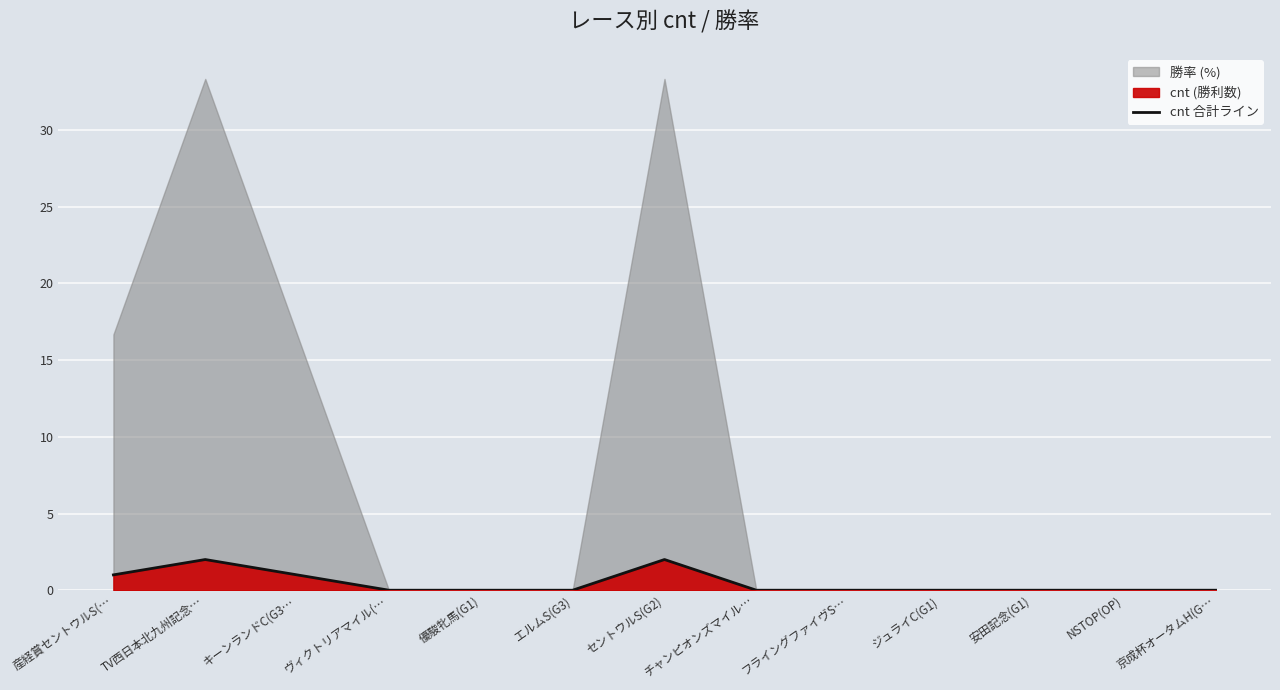

True or false: the data has more than 1 interior local peaks.

True